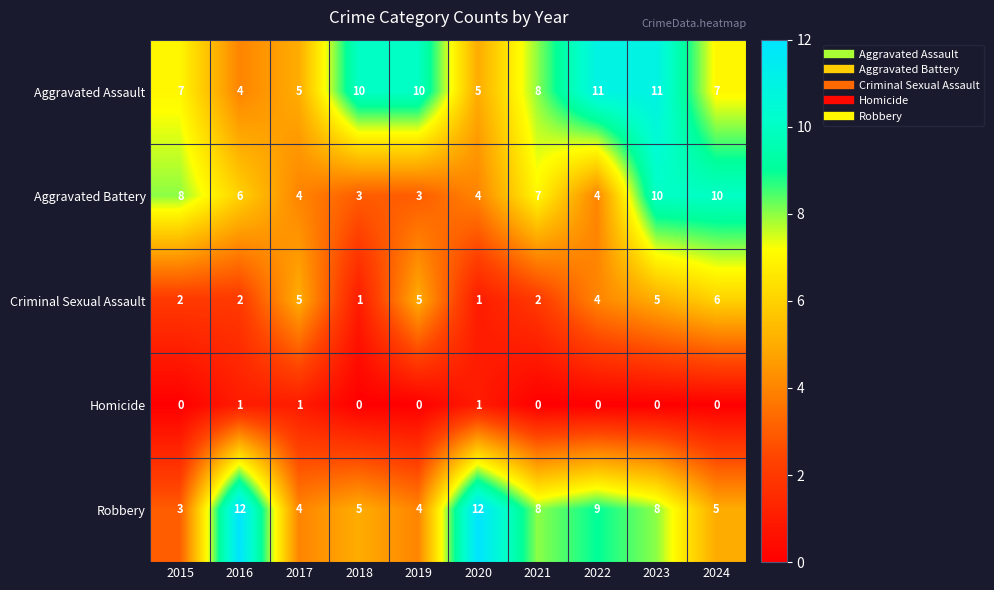

What is the greatest value displayed?

12